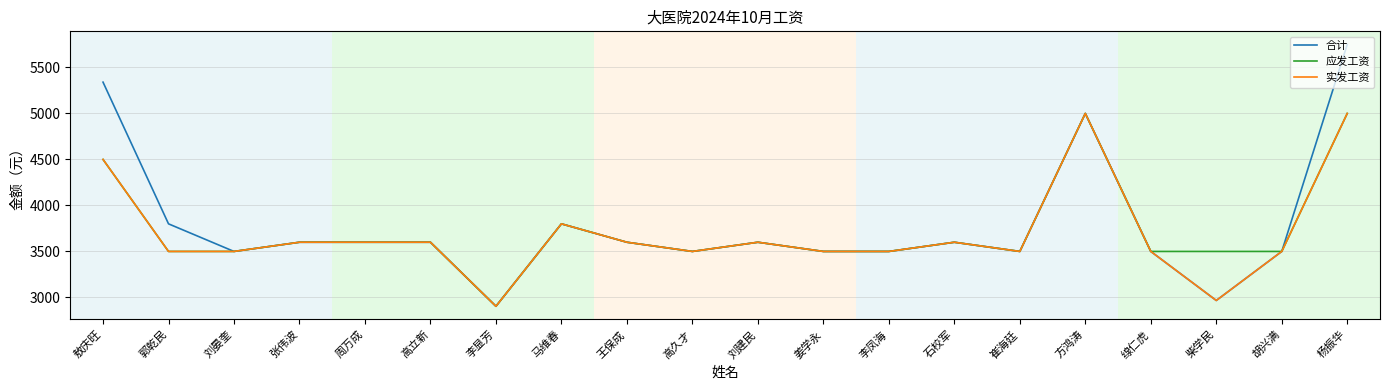

The value of 实发工资 at 周万成 is 1880. True or false?

False